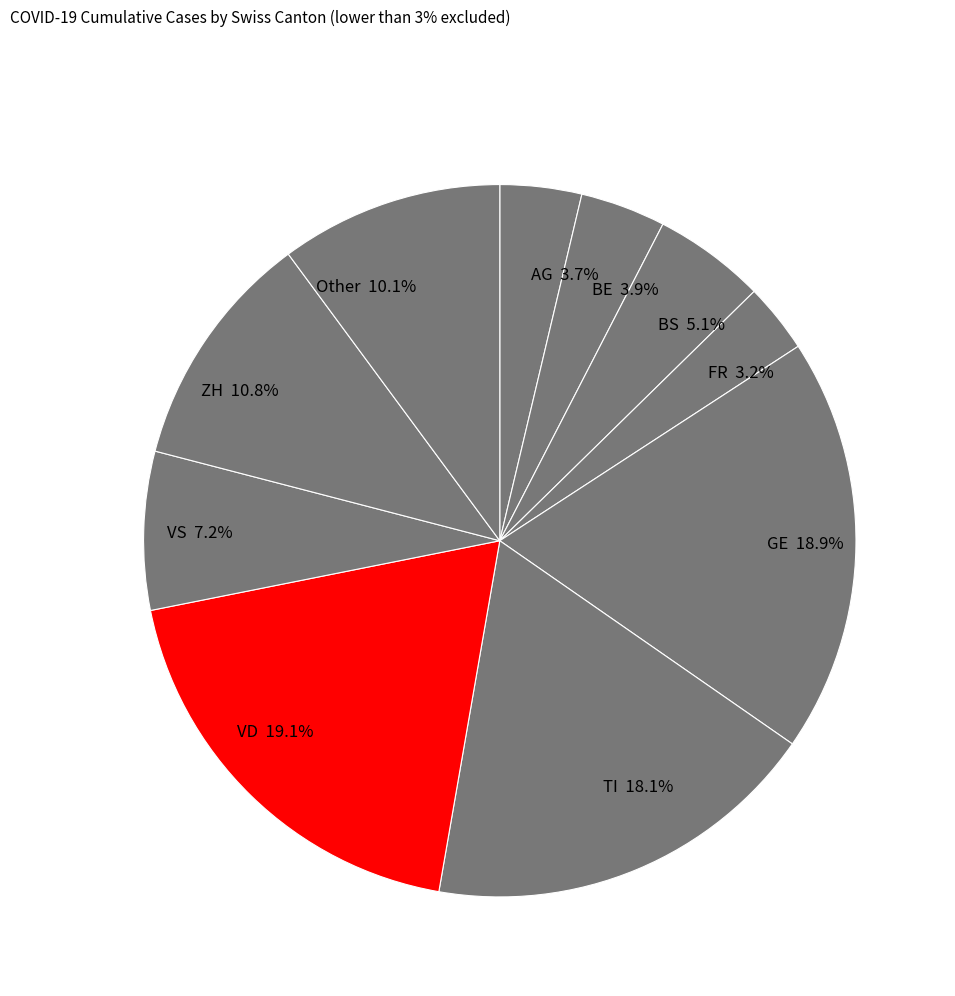

To the nearest percent, what is the difference between the largest and smallest slice percentages?

16%